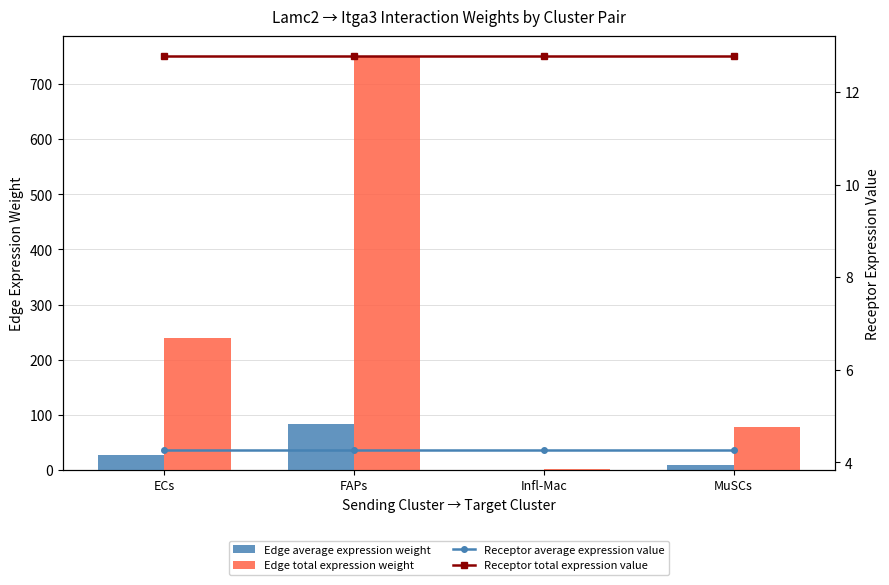

What is the label of the 3rd bar from the left?

Infl-Mac